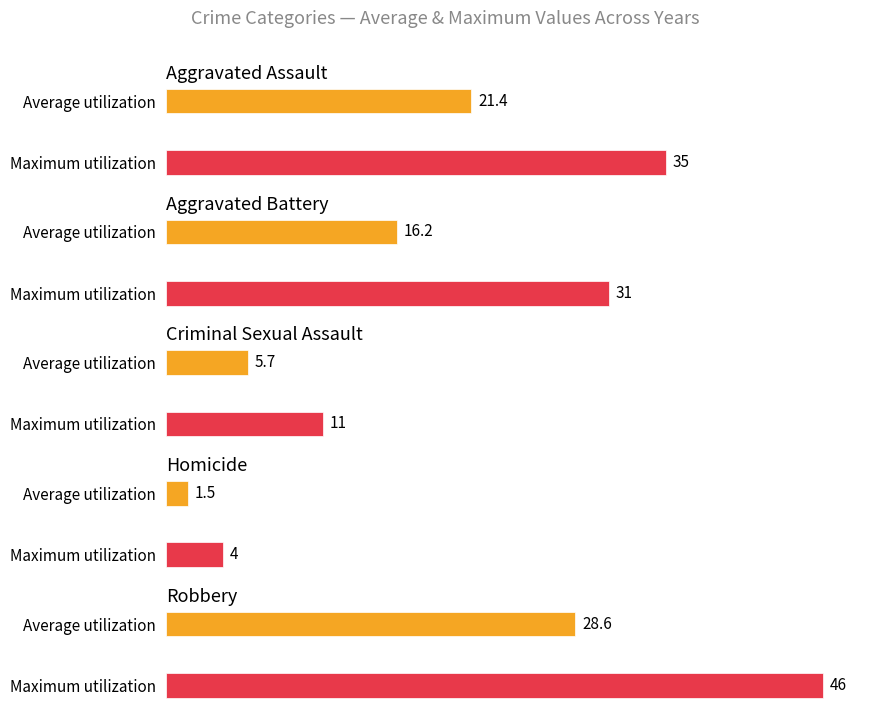

How many values in the Aggravated Assault series are below 21?

5